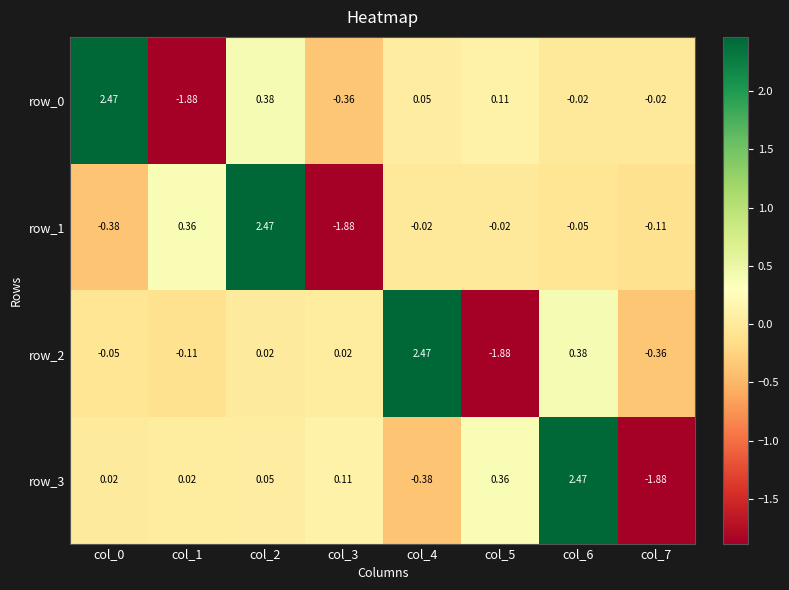

What is the difference between the highest and lowest values at col_3?

2.0